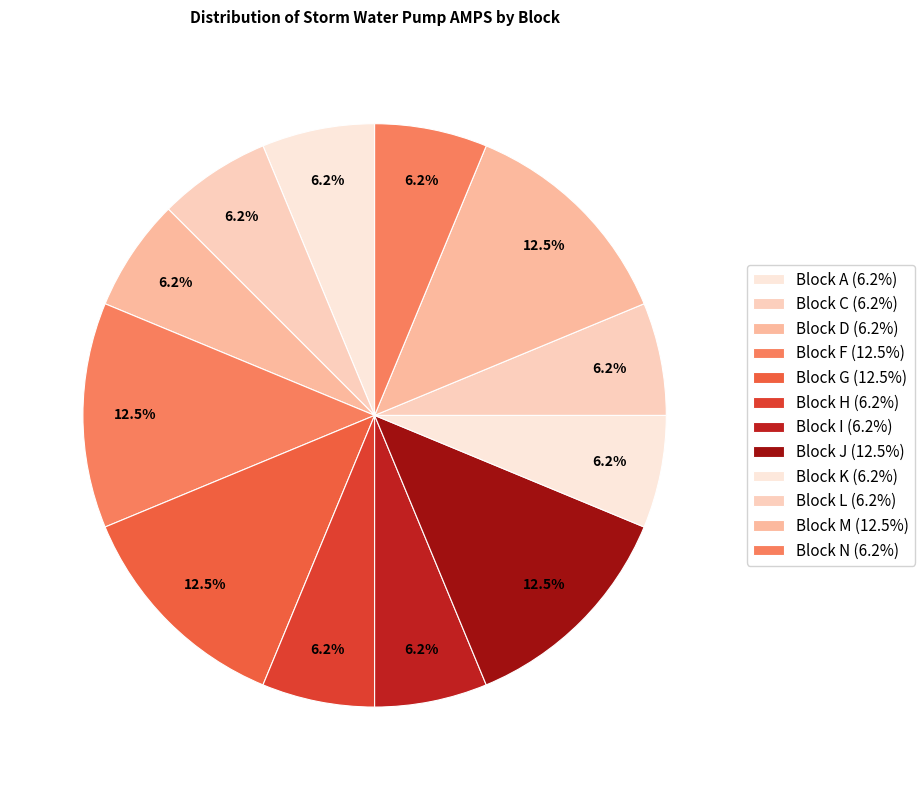

Is there any slice that represents more than half of the pie?

No